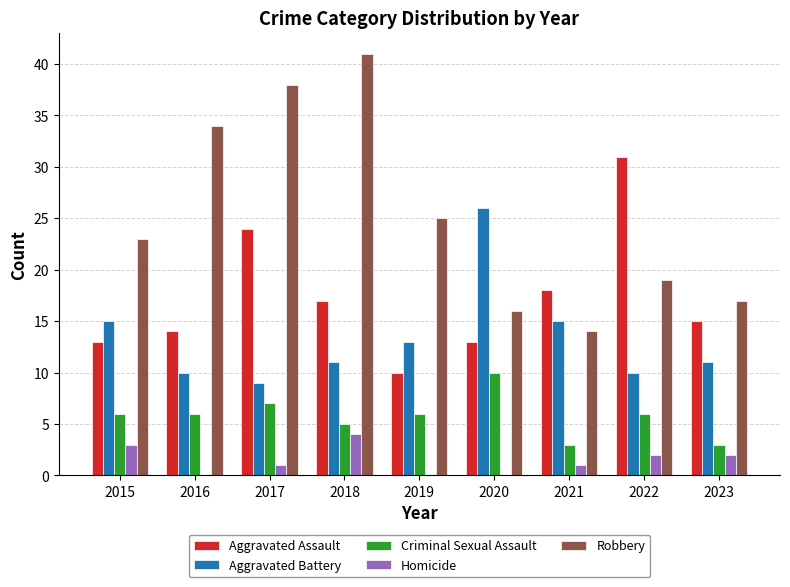

Does the chart contain stacked bars?

No